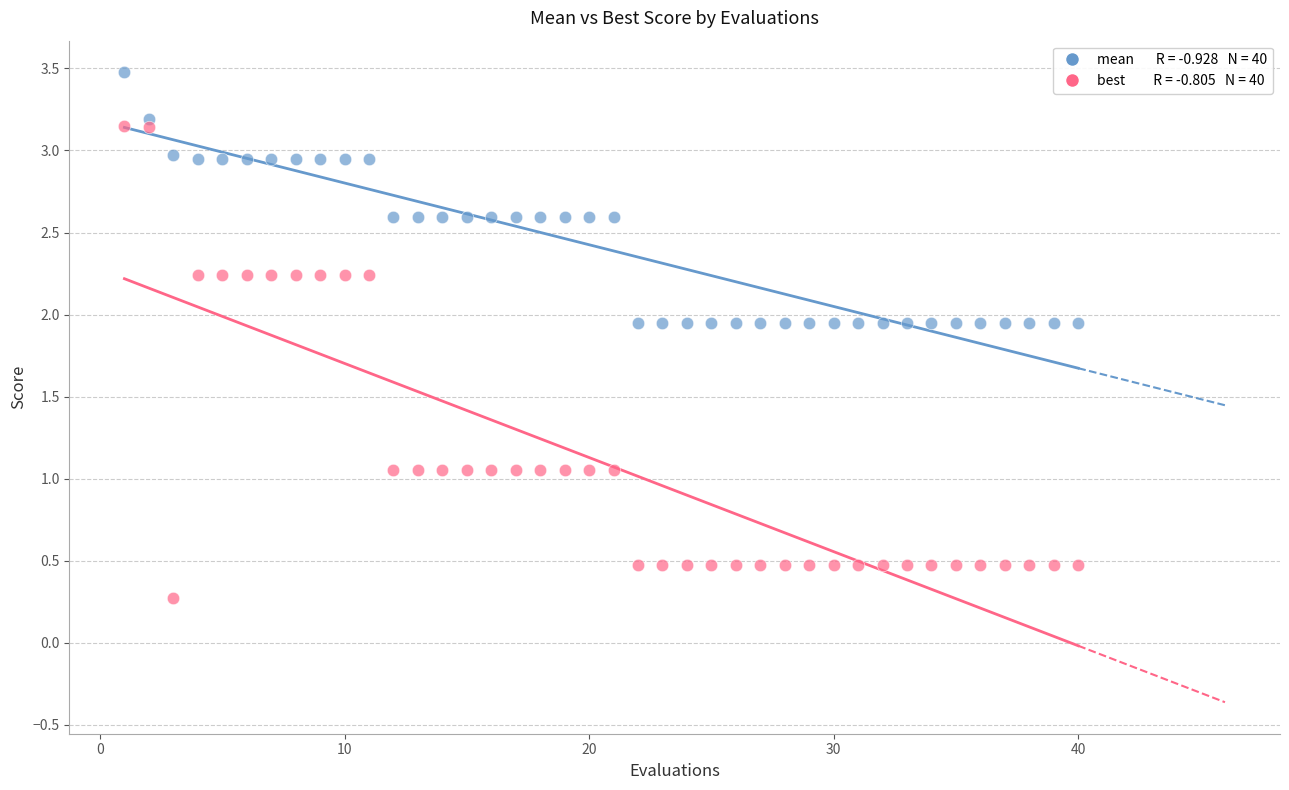

Across all data points, what is the range of Y values (max minus min)?

3.2